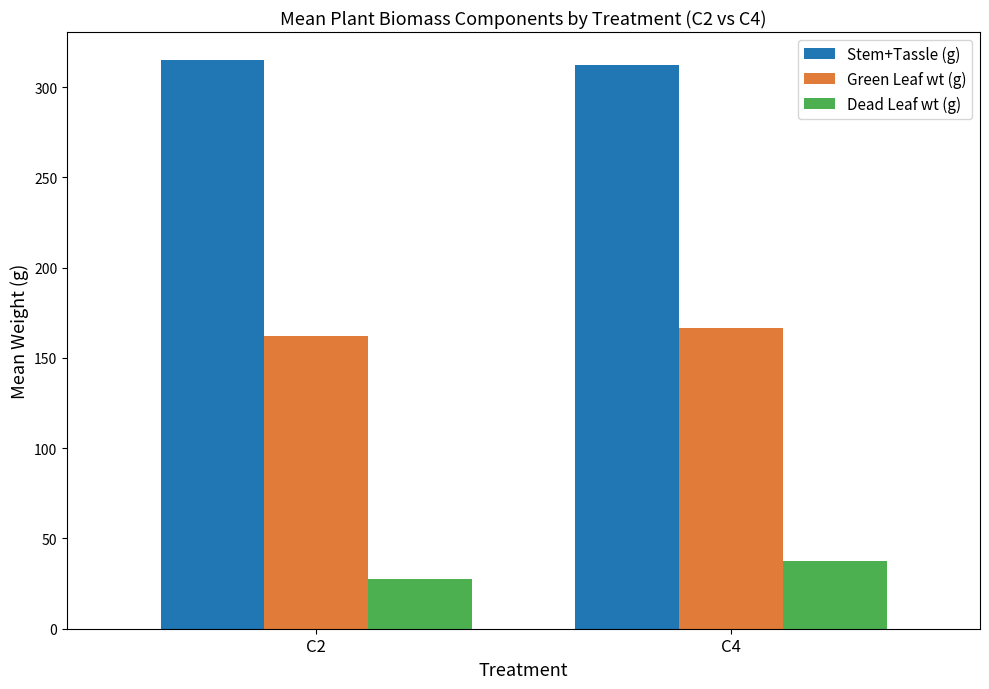

Count the number of categories in the chart.

2